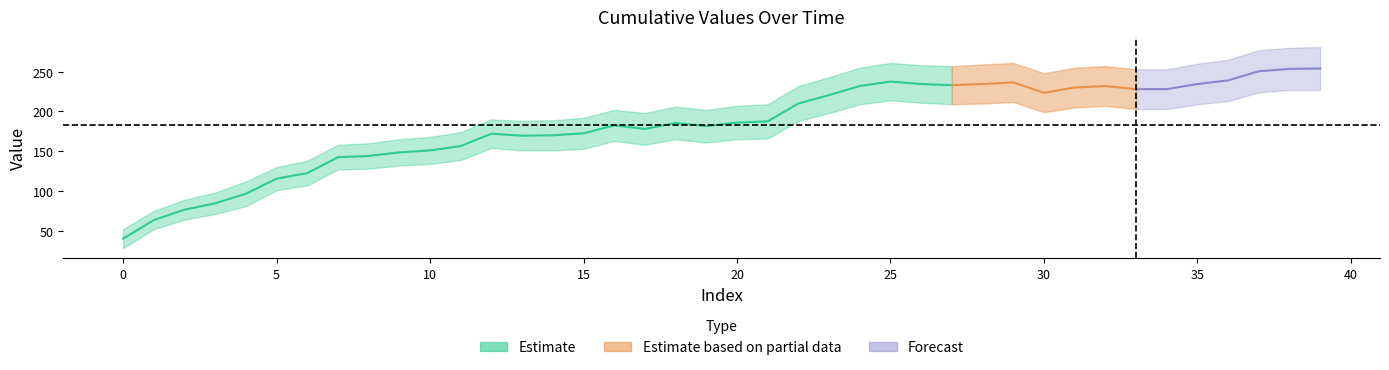

Reading right to left, what are all the values shown in this chart?

lower: 39=227	38=227	37=224	36=213	35=209	34=203	33=203	32=207	31=205	30=199	29=212	28=210	27=209	26=211	25=214	24=209	23=198	22=188	21=166	20=165	19=161	18=165	17=158	16=163	15=153	14=151	13=151	12=154	11=139	10=134	9=132	8=128	7=127	6=107	5=101	4=81	3=71	2=64	1=52	0=28
upper: 39=281	38=280	37=277	36=265	35=260	34=253	33=253	32=257	31=255	30=248	29=261	28=259	27=257	26=258	25=261	24=255	23=243	22=232	21=209	20=207	19=202	18=206	17=198	16=202	15=192	14=189	13=188	12=190	11=174	10=168	9=165	8=160	7=158	6=138	5=130	4=112	3=98	2=89	1=75	0=52